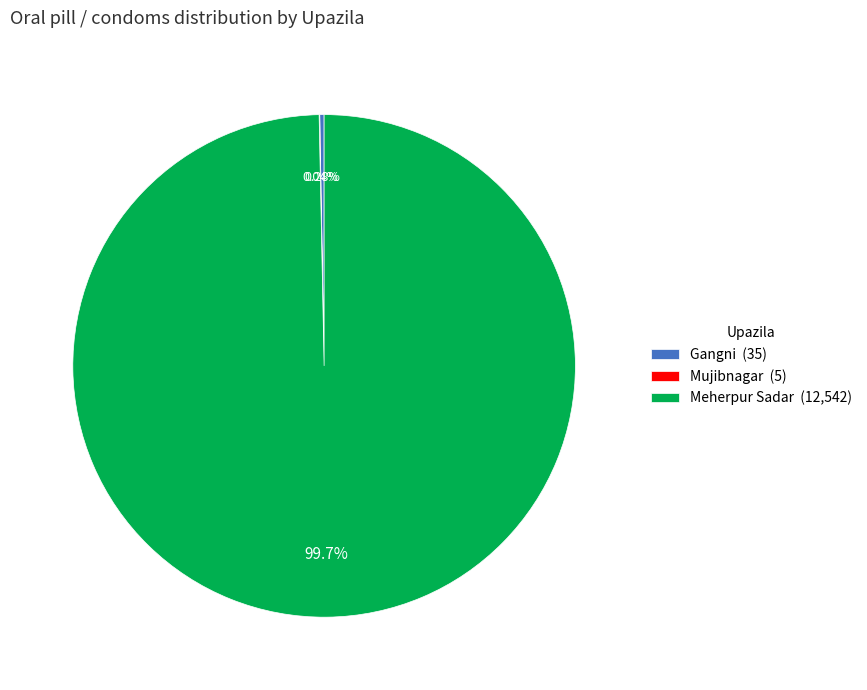

Is there any slice that represents more than half of the pie?

Yes